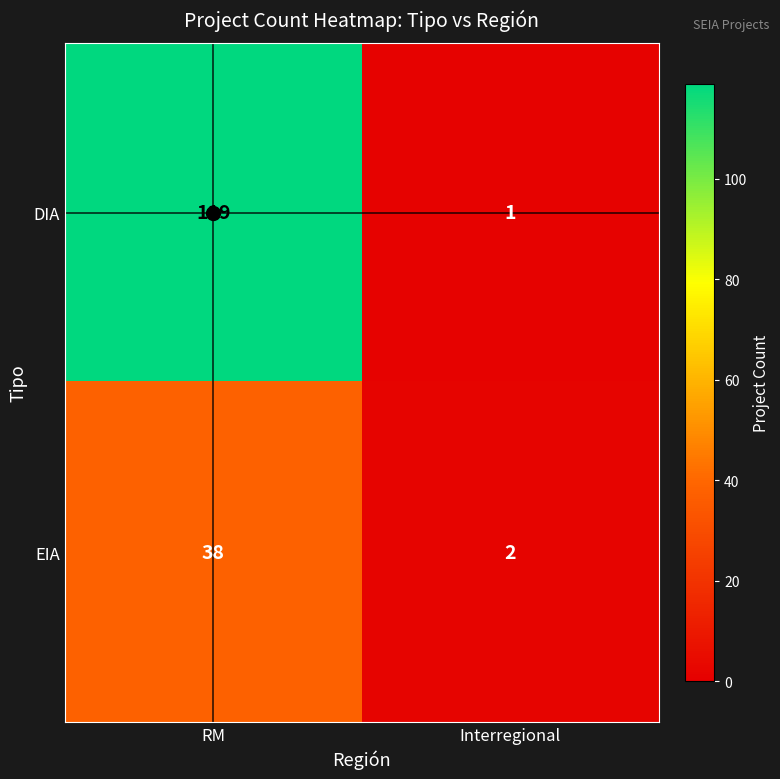

What is the sum of all DIA values?

120